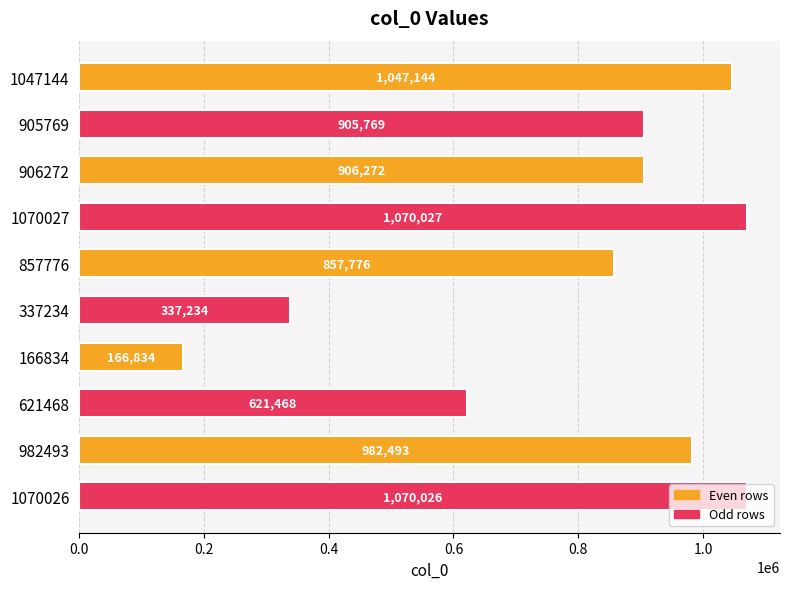

What is the label of the 4th bar from the top?

1070027